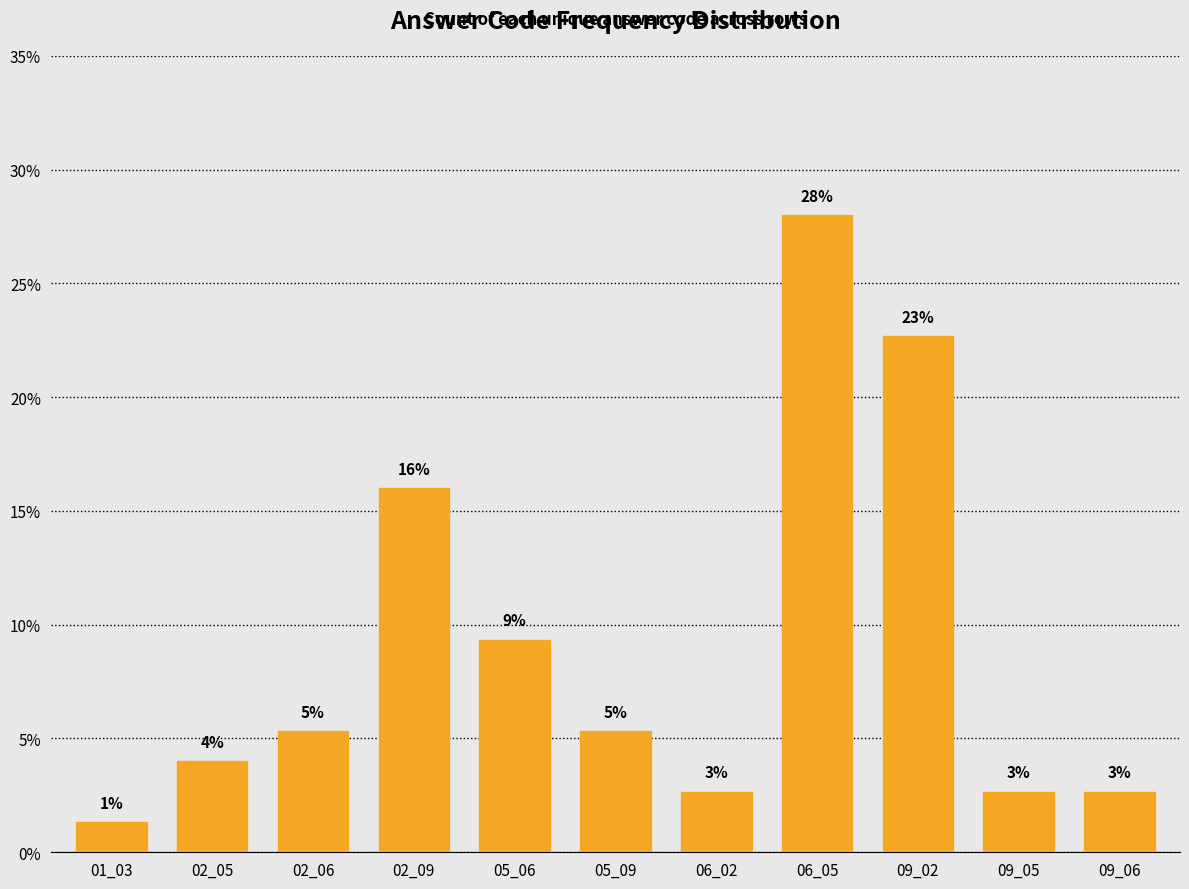

How many bars are there in total?

11